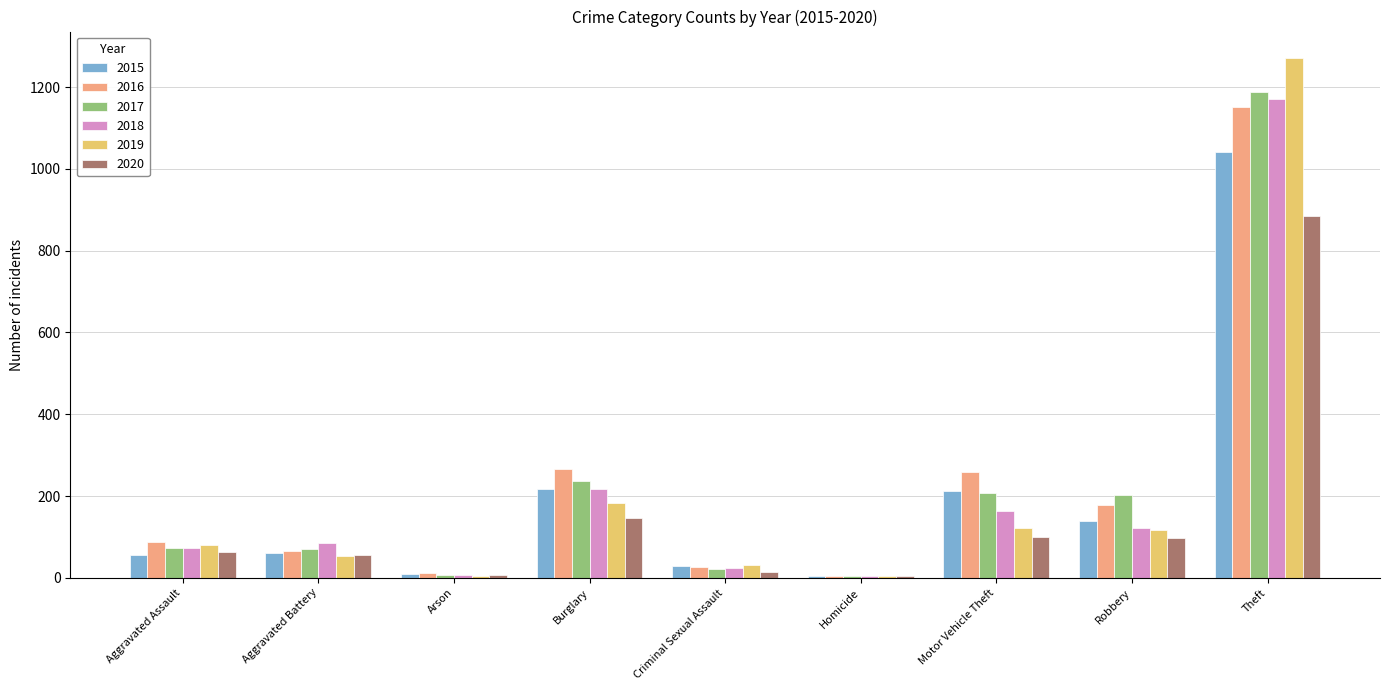

What is the maximum value shown in the chart?

1272